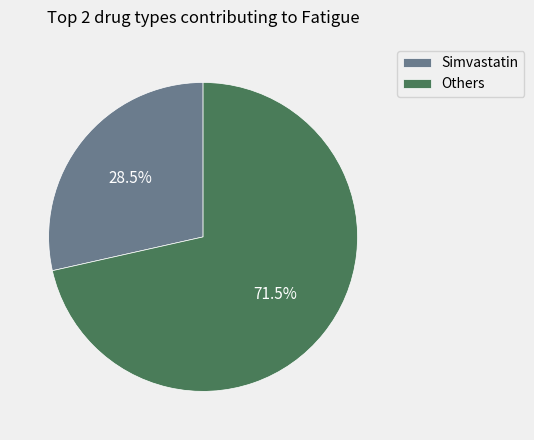

What is the ratio of the value at Others to the value at Simvastatin?

2.5